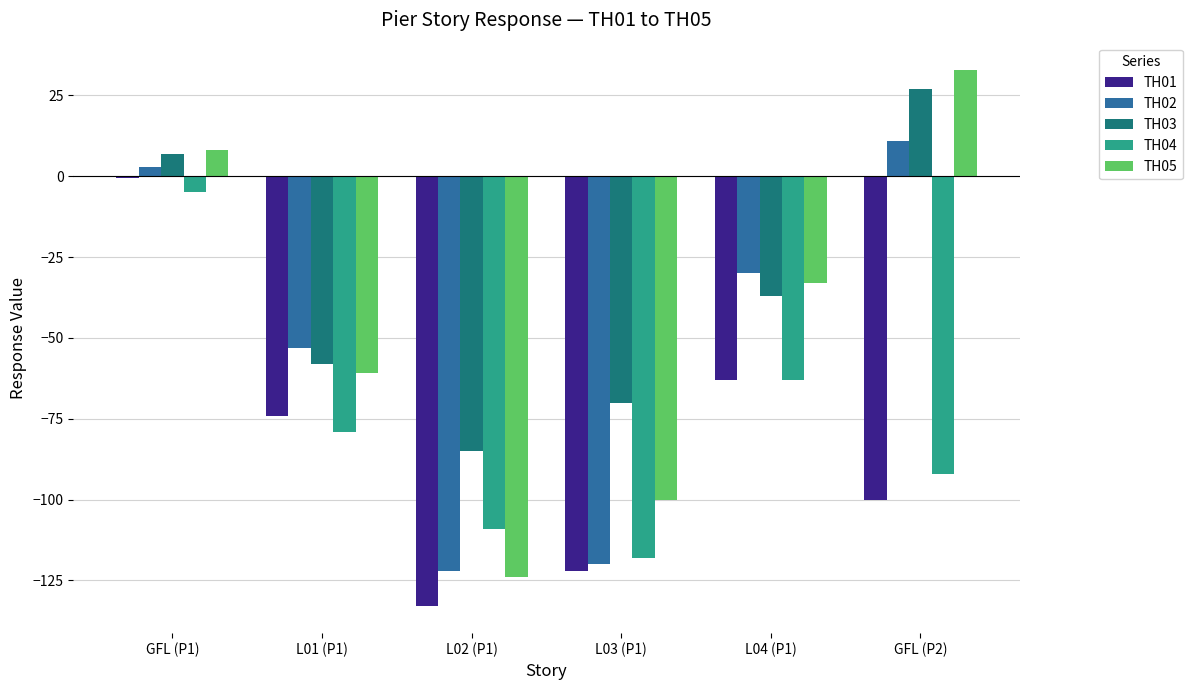

How many positive values does the TH02 series have?

2